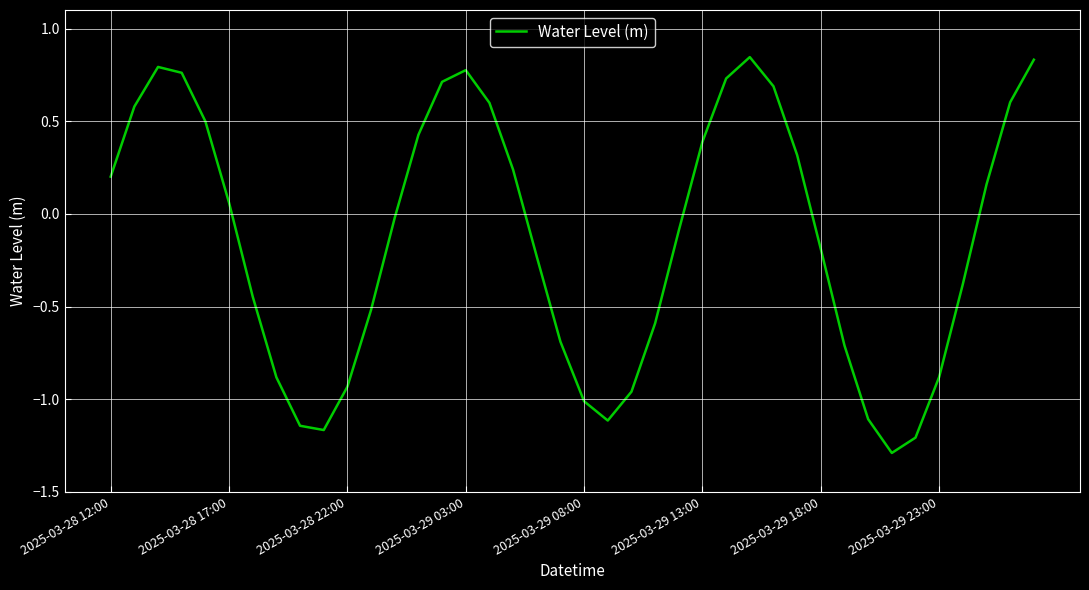

How many values exceed 0?

19